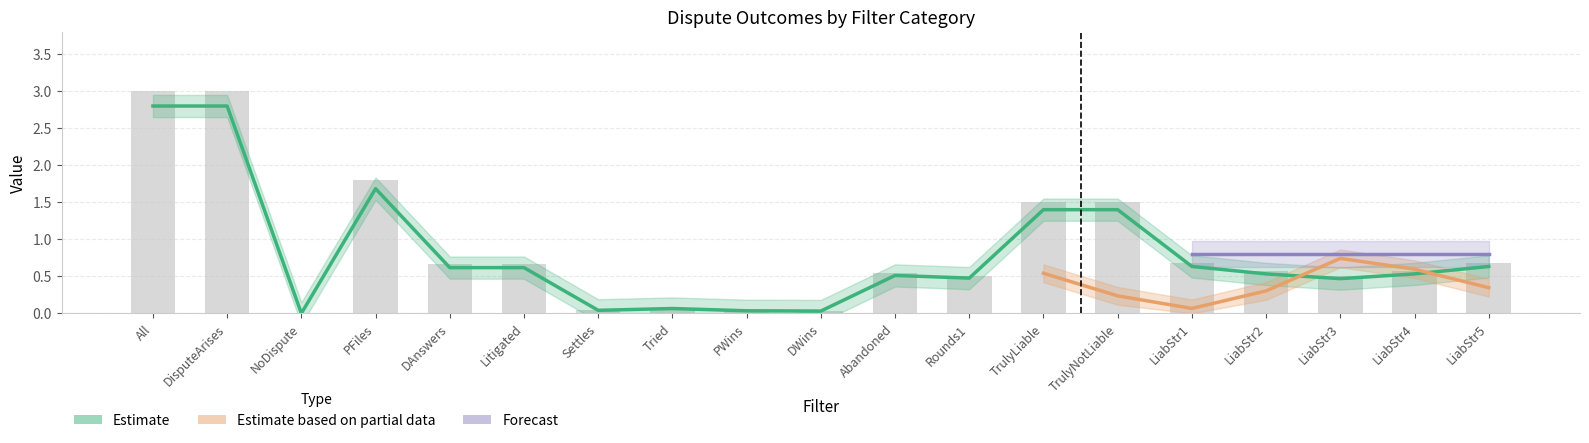

Is it true that DisputeArises equals 1.7 at 12?

False